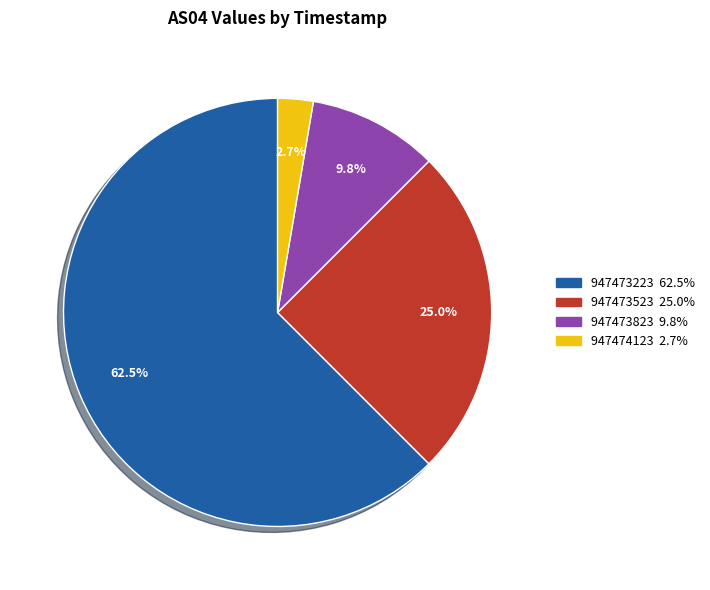

Does any single category account for the majority?

Yes